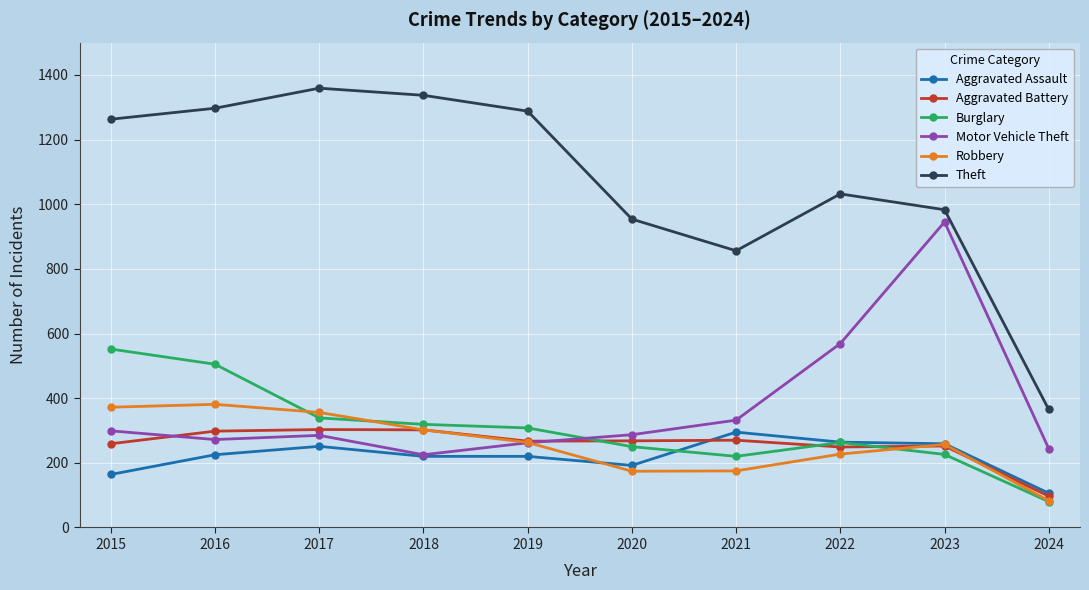

How many interior local valleys does the Theft series have?

1